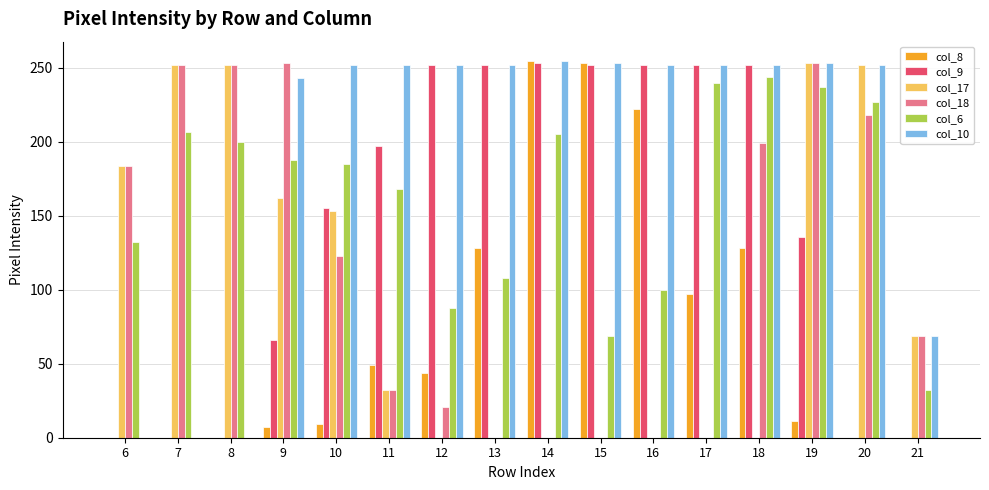

At which category is the sum across all series the highest?

19